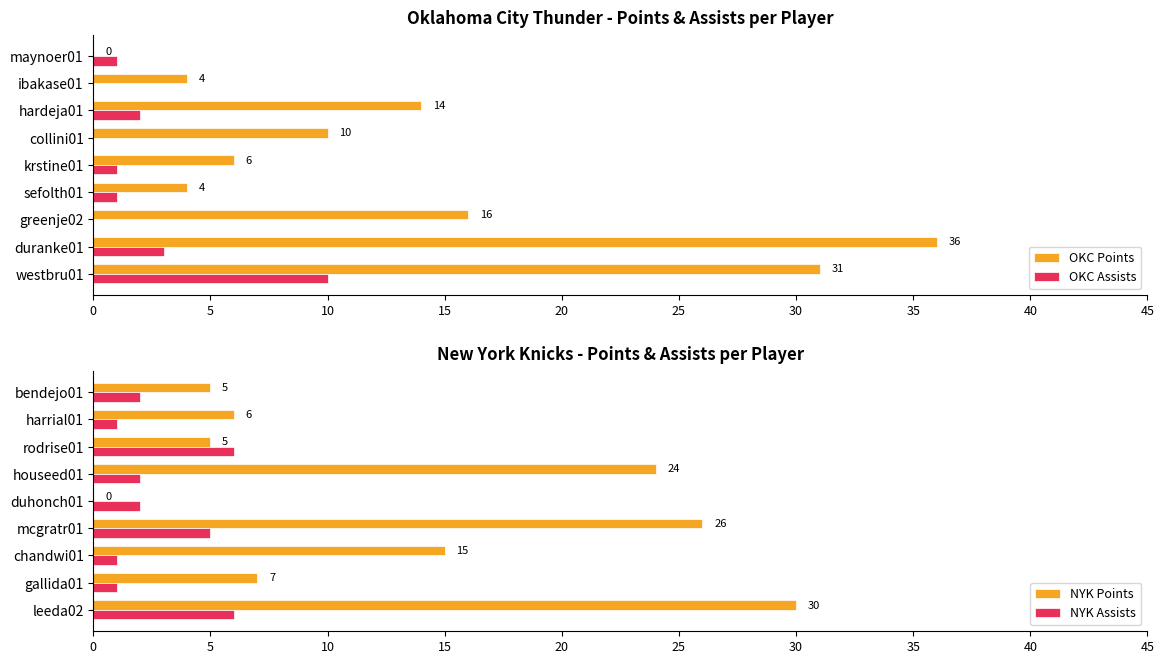

The value of NYK Points at leeda02 is 30. True or false?

True